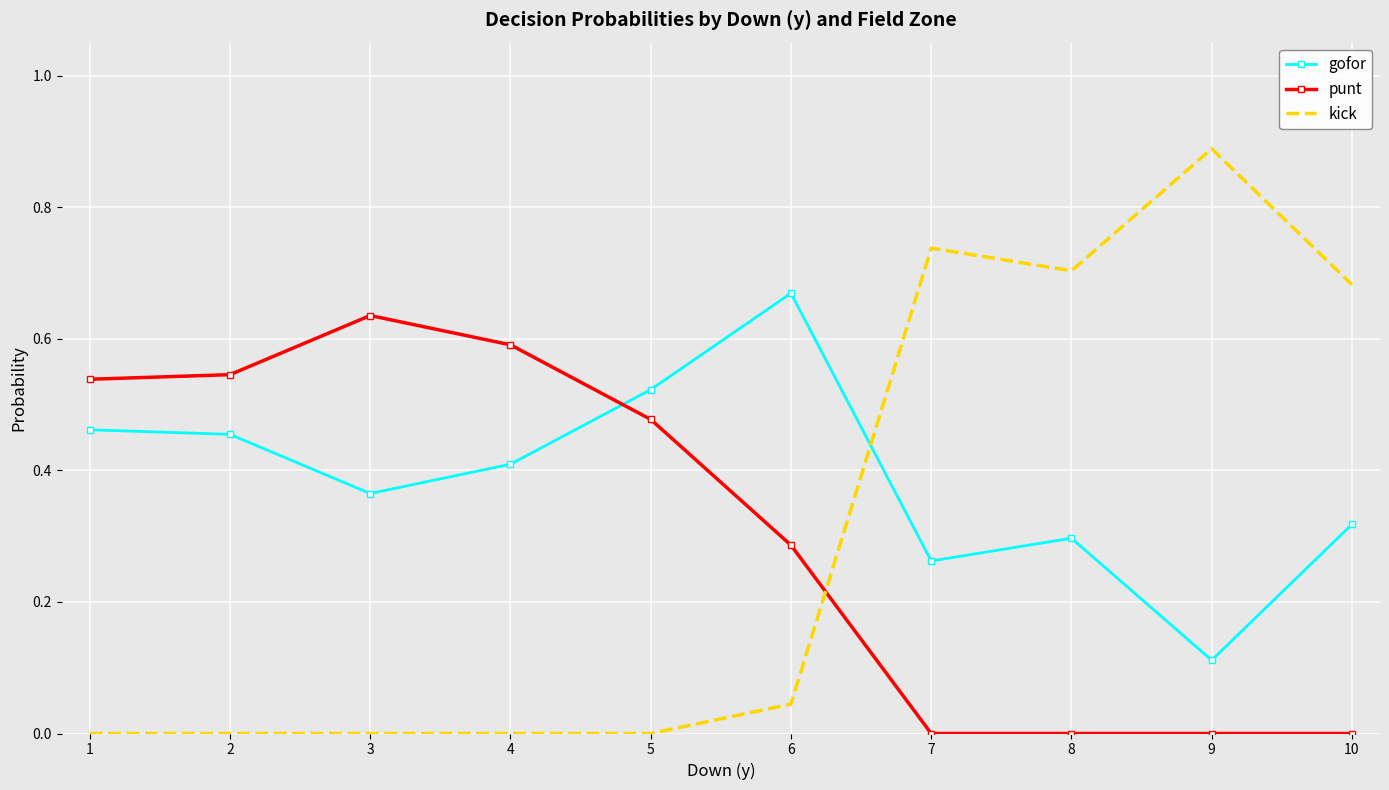

Which series has the widest spread of values?

kick